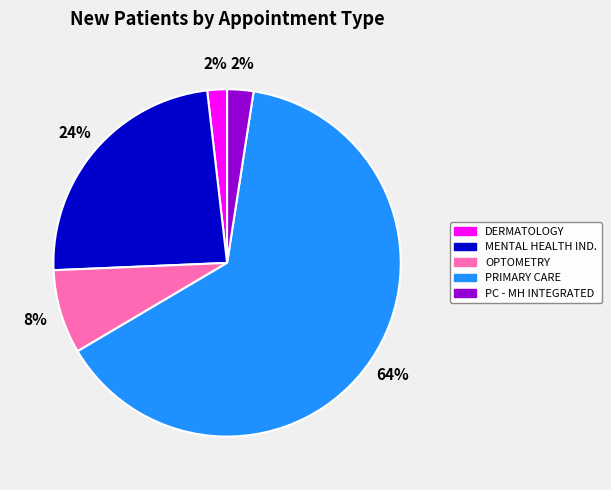

To the nearest percent, what is the difference between the largest and smallest slice percentages?

62%